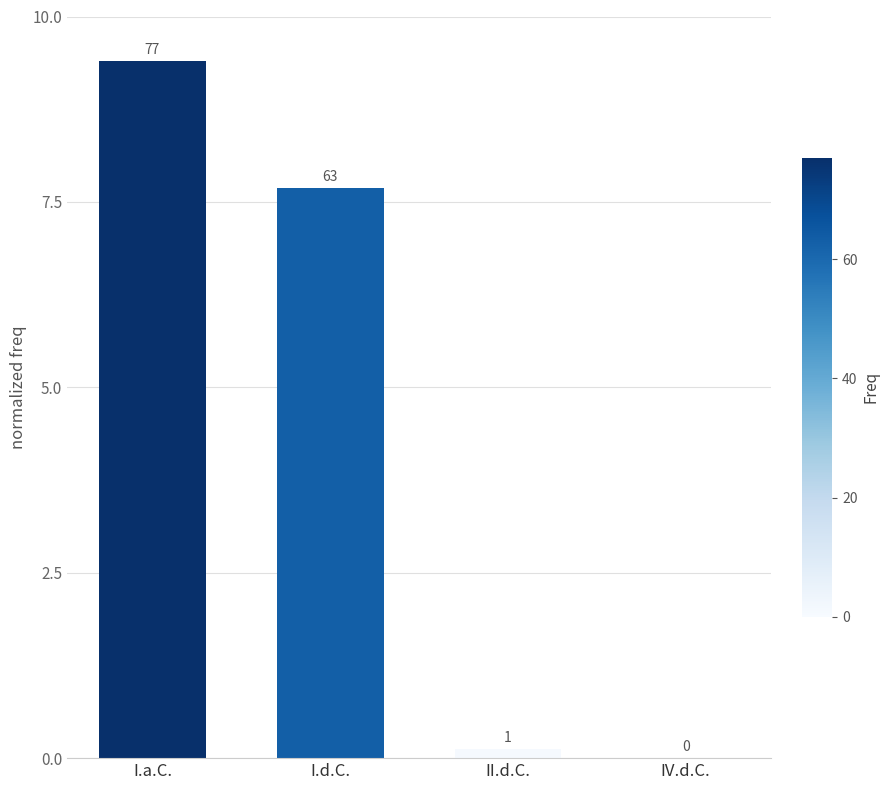

What is the difference between the values at I.d.C. and I.a.C.?

1.7